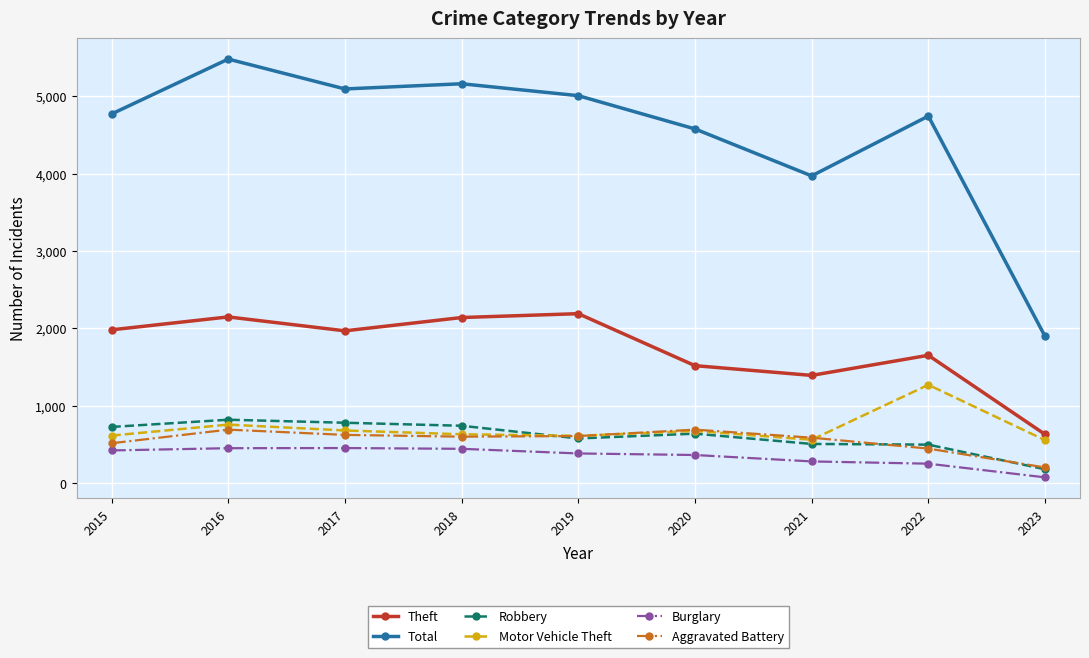

What is the average value of the Burglary series?

347